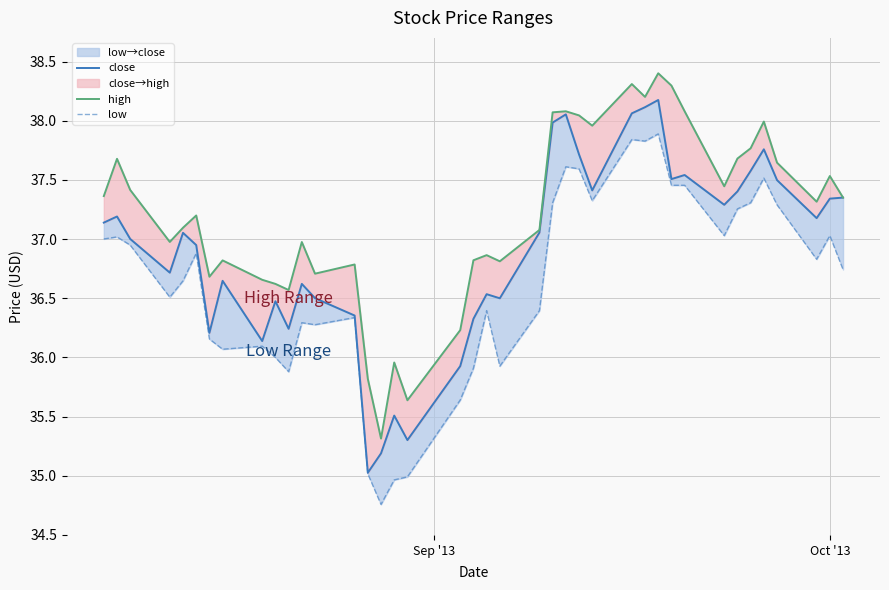

True or false: high and low cross at least once.

False